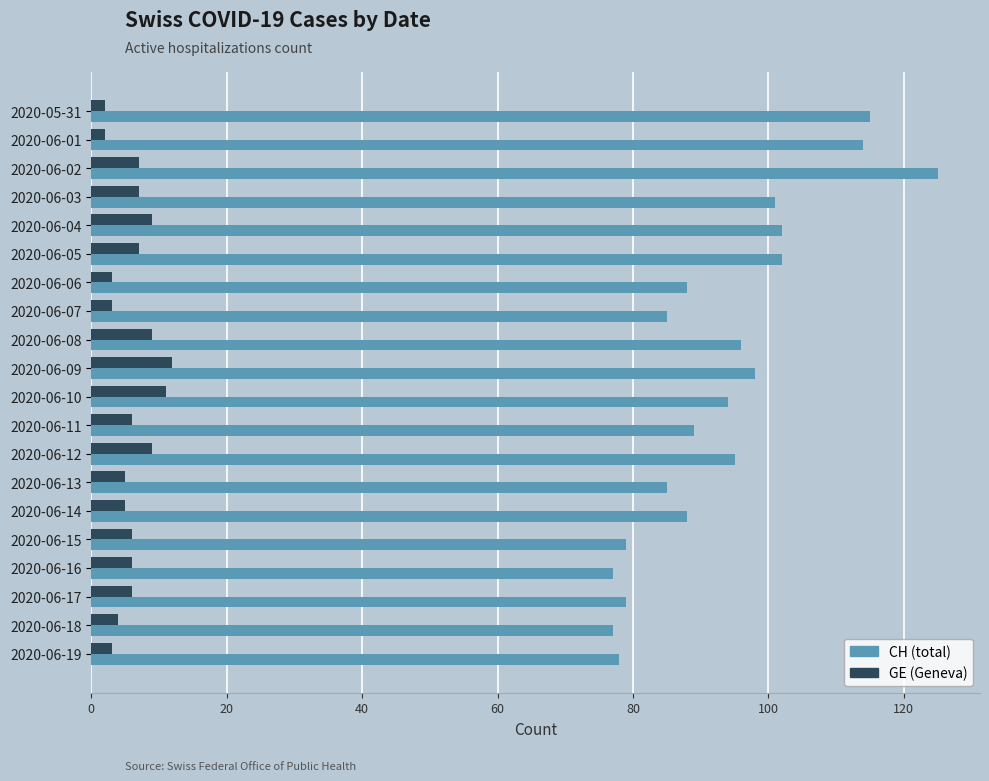

The value of GE (Geneva) at 2020-06-09 is 12. True or false?

True